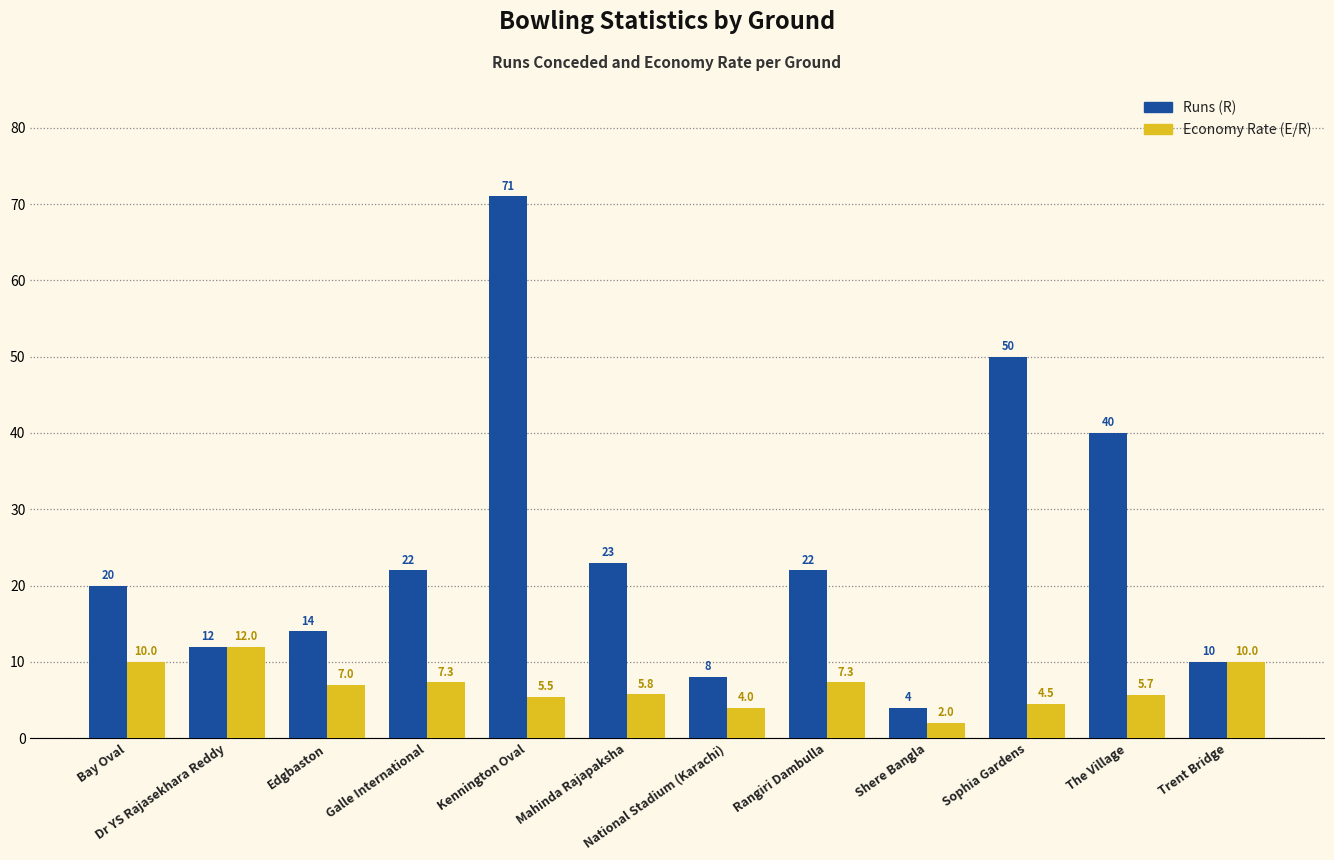

Is it true that Economy Rate (E/R) equals 5.5 at Kennington Oval?

True